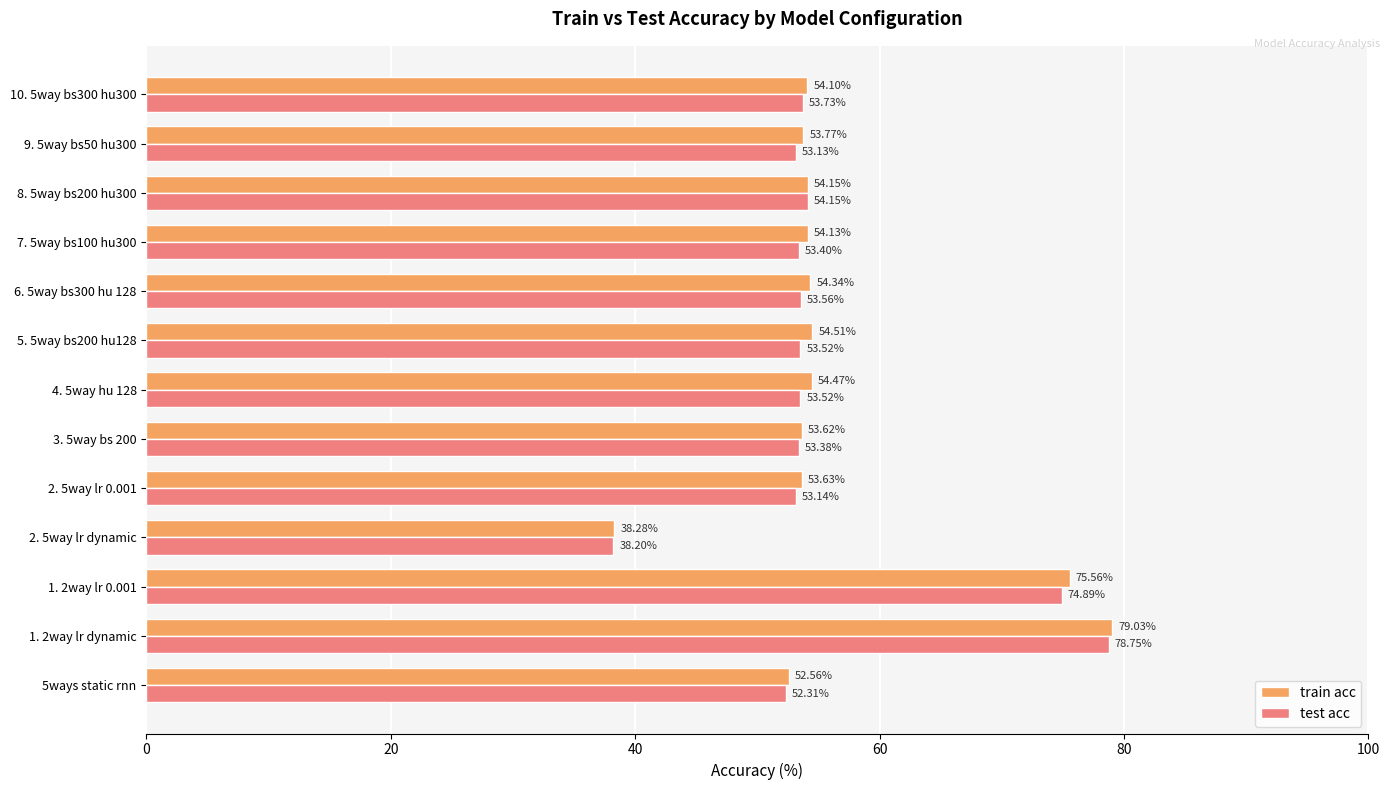

Which series has the largest range (max minus min)?

train acc